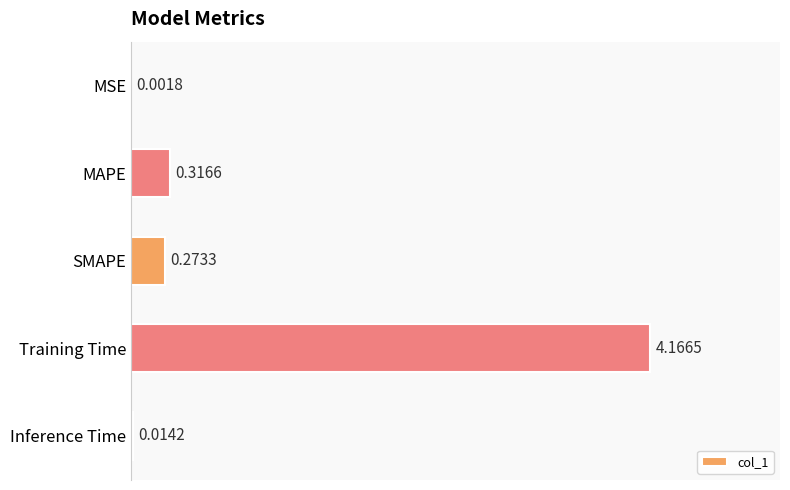

Which has a higher value, MAPE or Inference Time?

MAPE